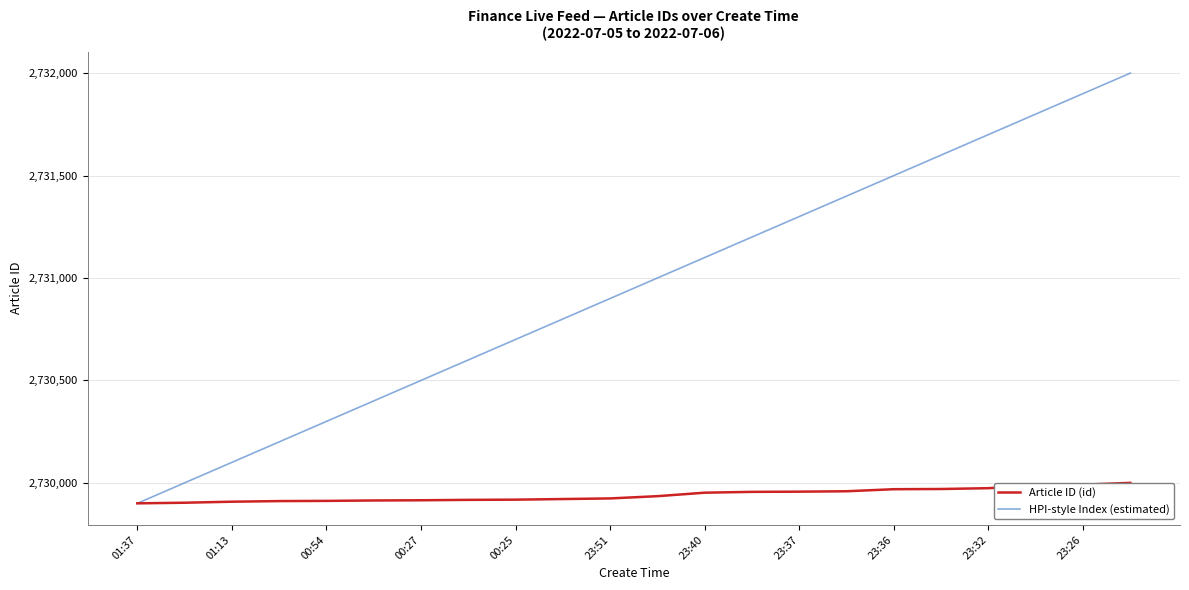

What is the minimum value for Article ID (id)?

2729900